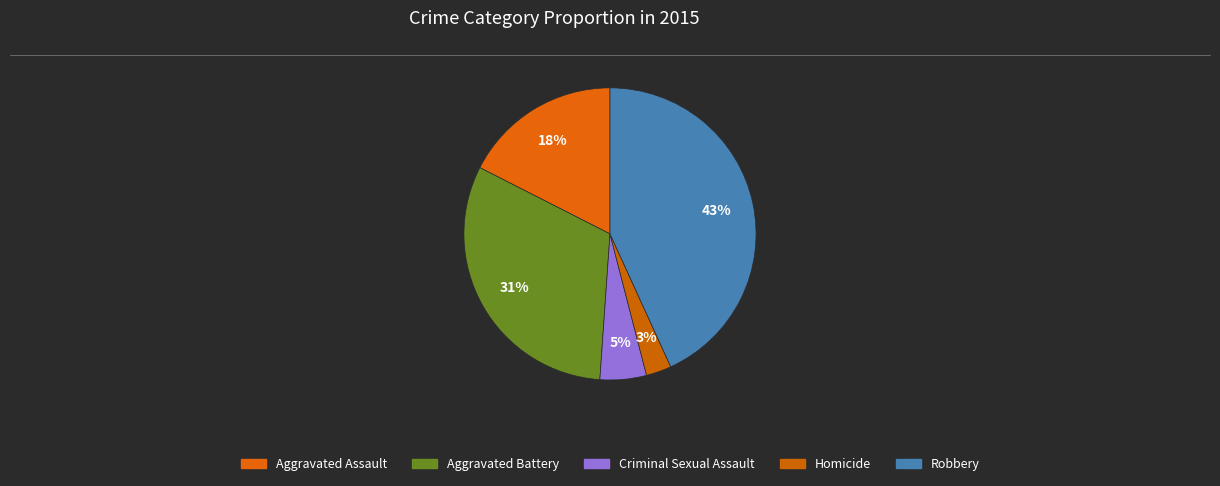

To the nearest percent, what is the difference between the largest and smallest slice percentages?

40%